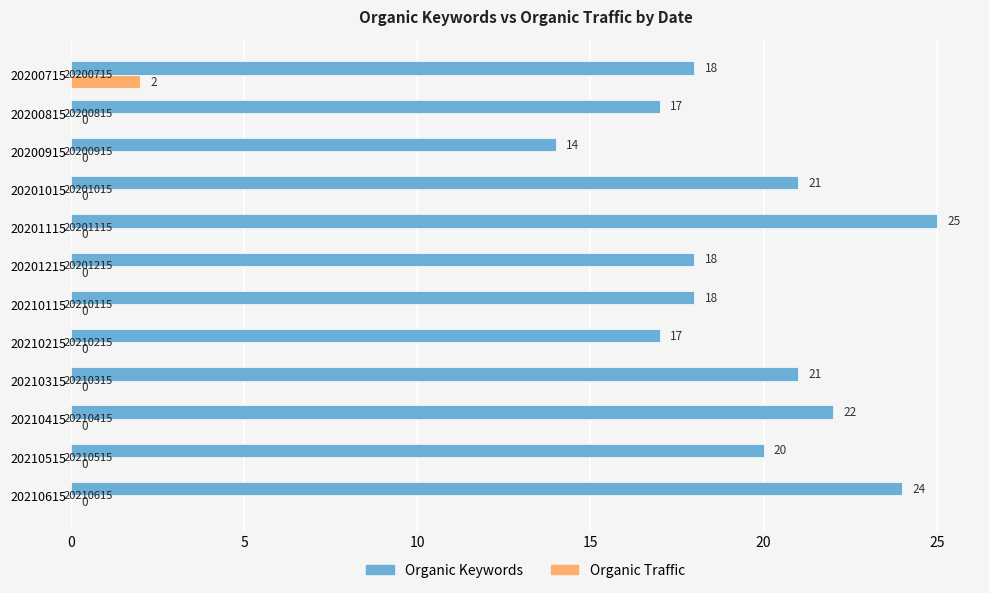

What is the total value across all series at 20210315?

21